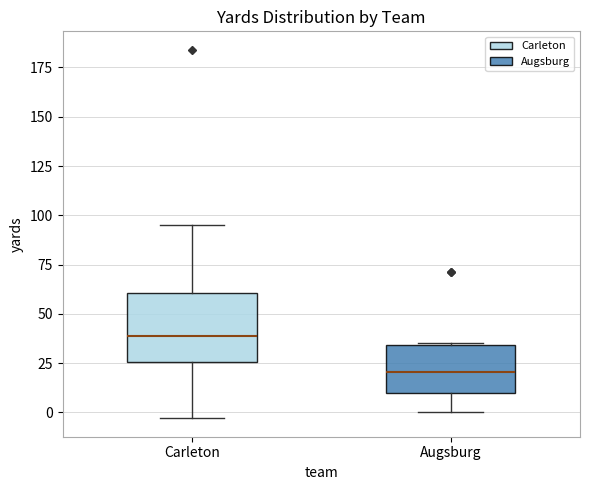

Which box's median line is the highest?

Carleton